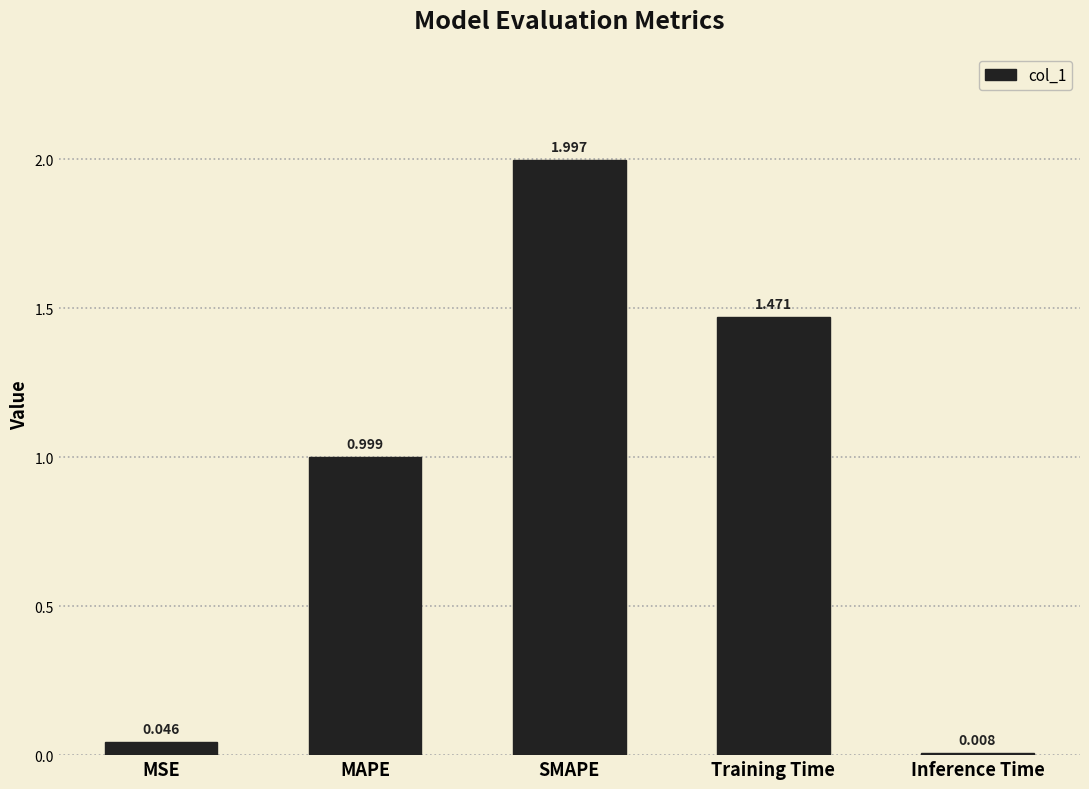

True or false: the data shows 2.2 at Training Time.

False